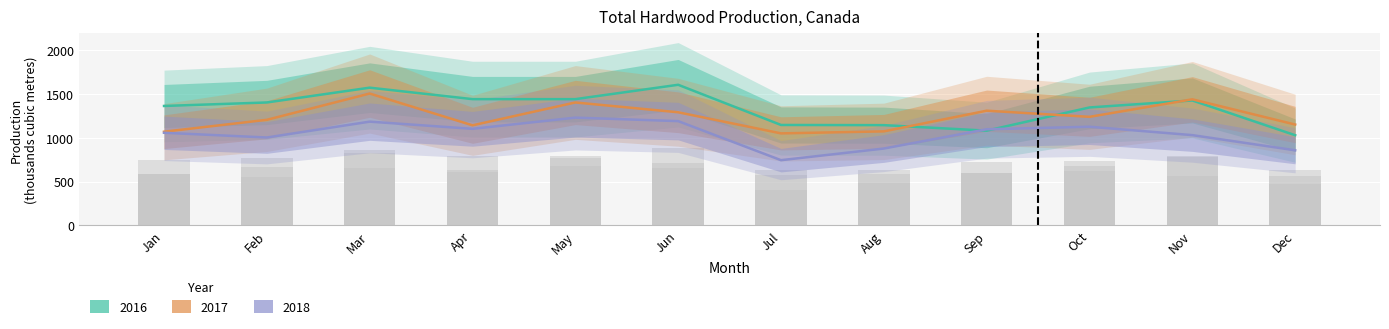

Rank the series by their average value, from highest to lowest.

2016, 2017, 2018